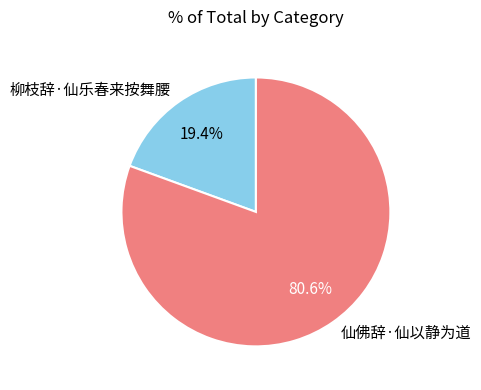

How many slices are in this pie chart?

2